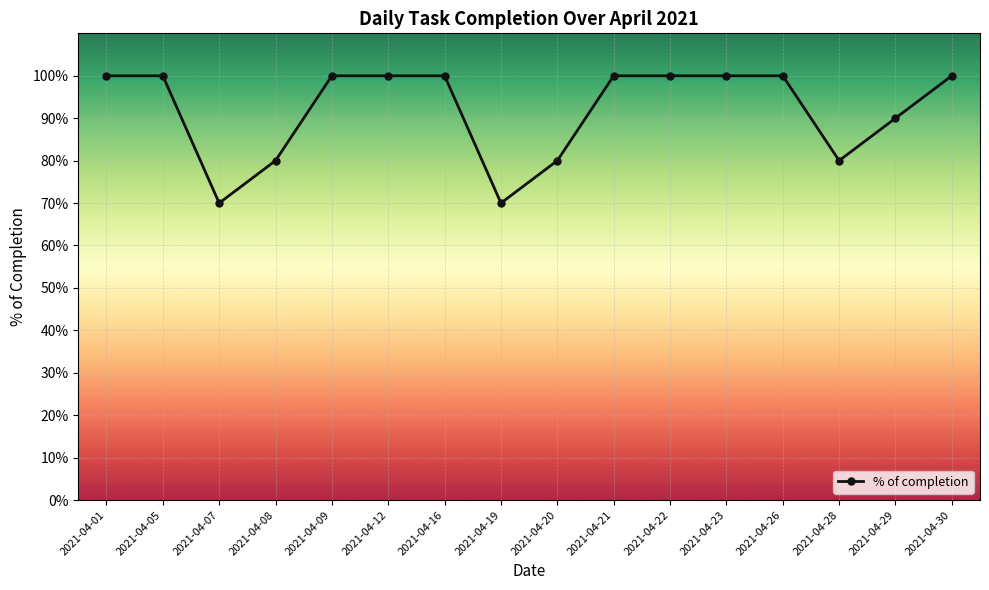

How many interior local valleys (lower than both neighbors) does the data have?

3